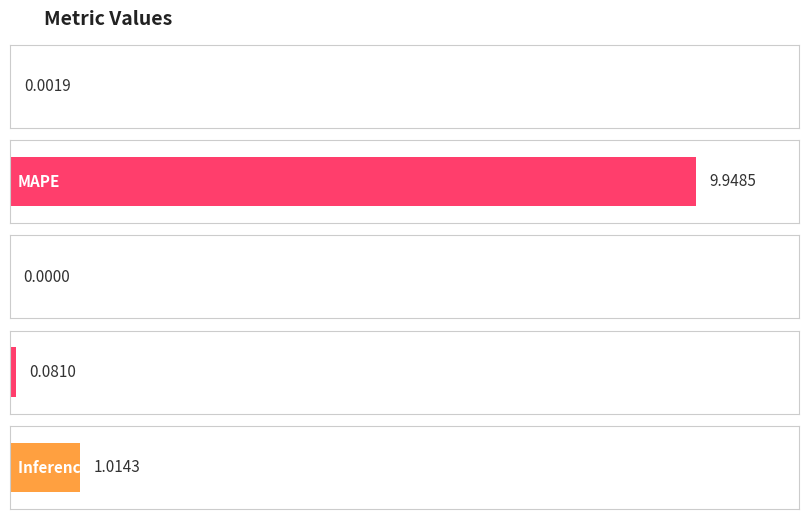

What is the sum of the values at Training Time and SMAPE?

0.1